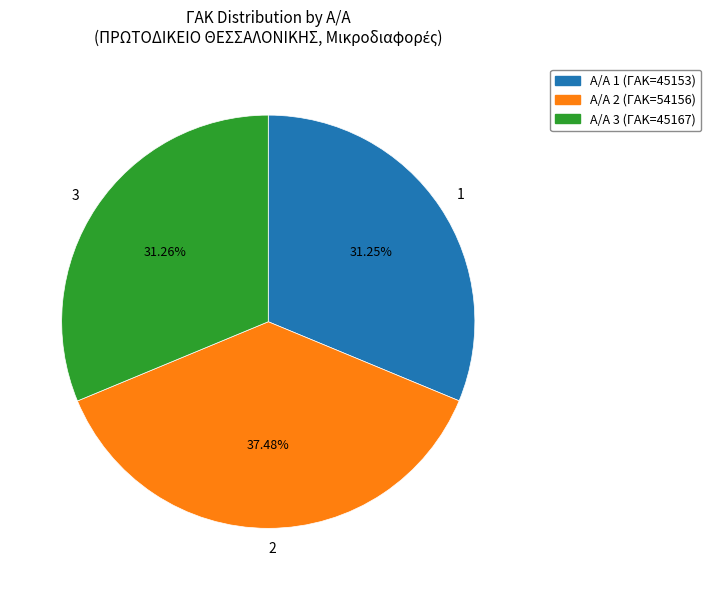

Is A/A 2 (ΓΑΚ=54156) the majority of the pie?

No